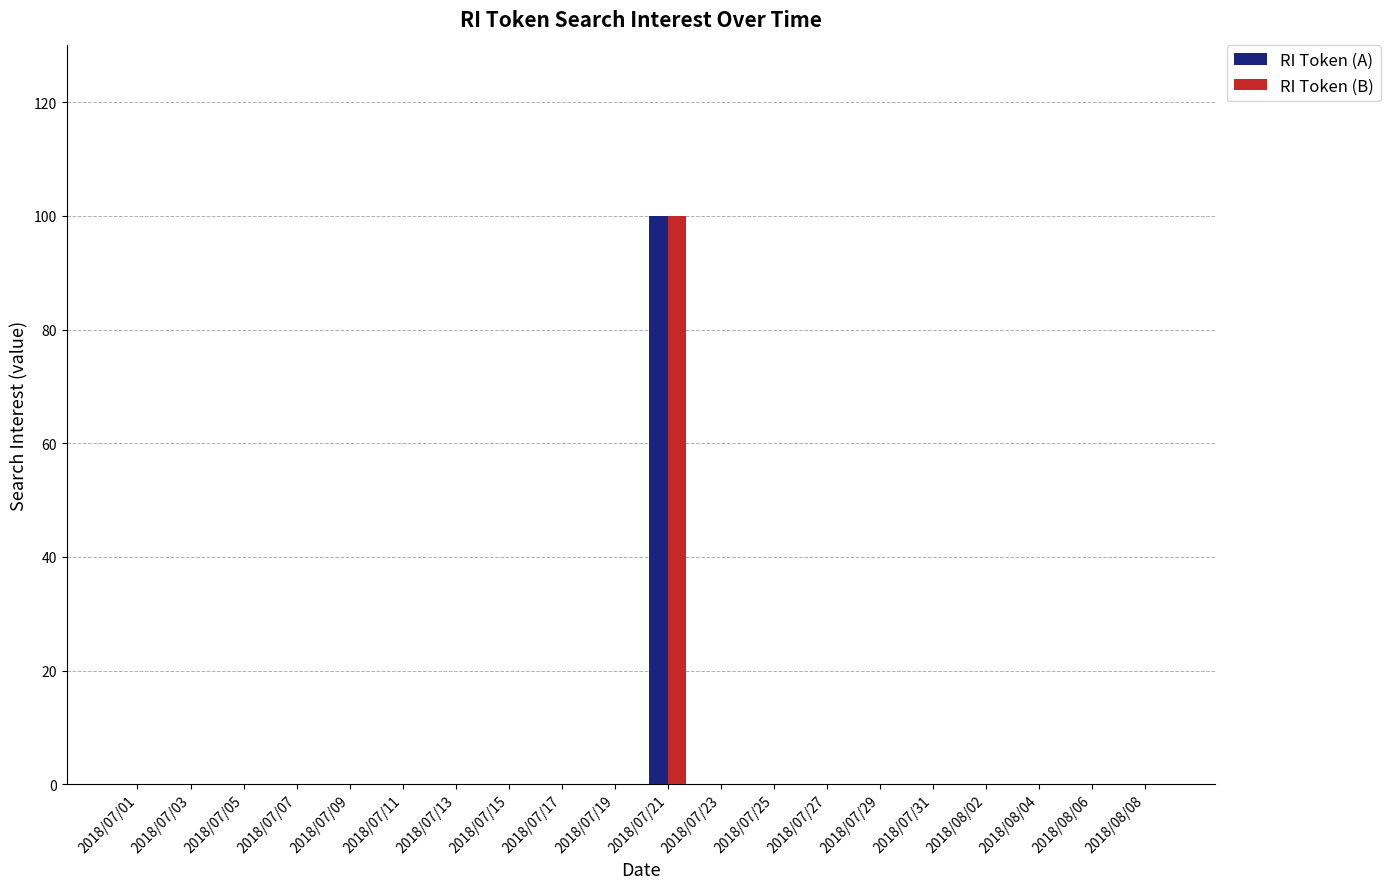

At which category is the sum across all series the highest?

2018/07/21